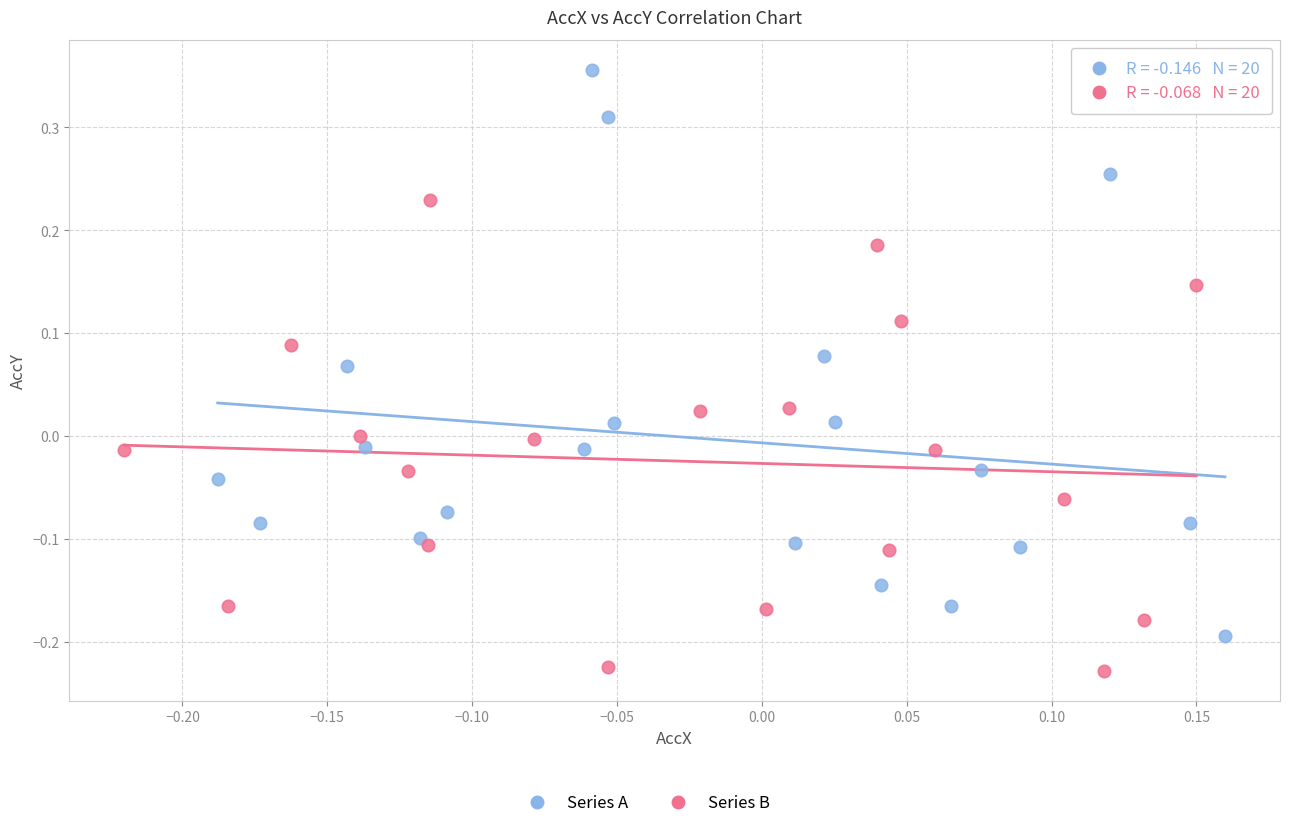

Which series contains the lowest Y value?

Series B